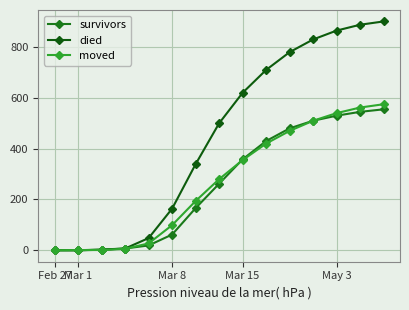

How many lines are shown in the chart?

3